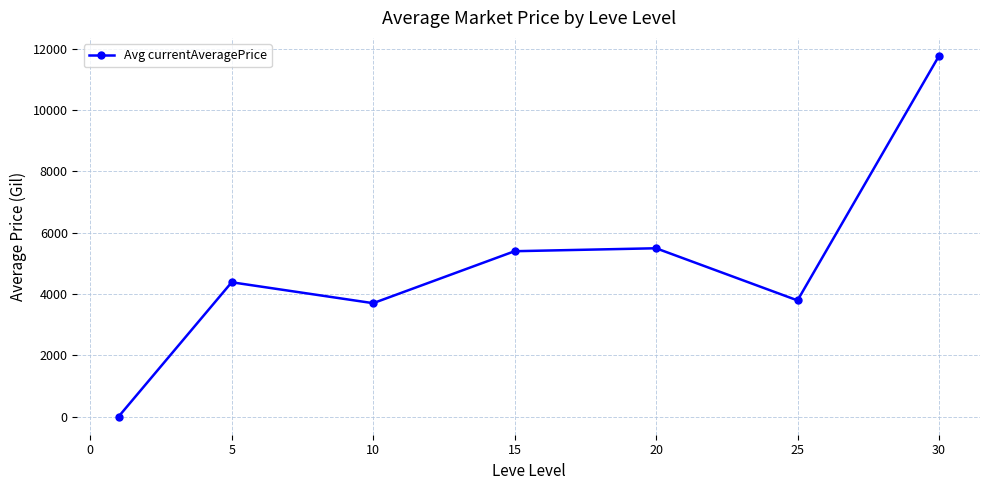

What is the difference between the maximum and minimum values?

11760.0